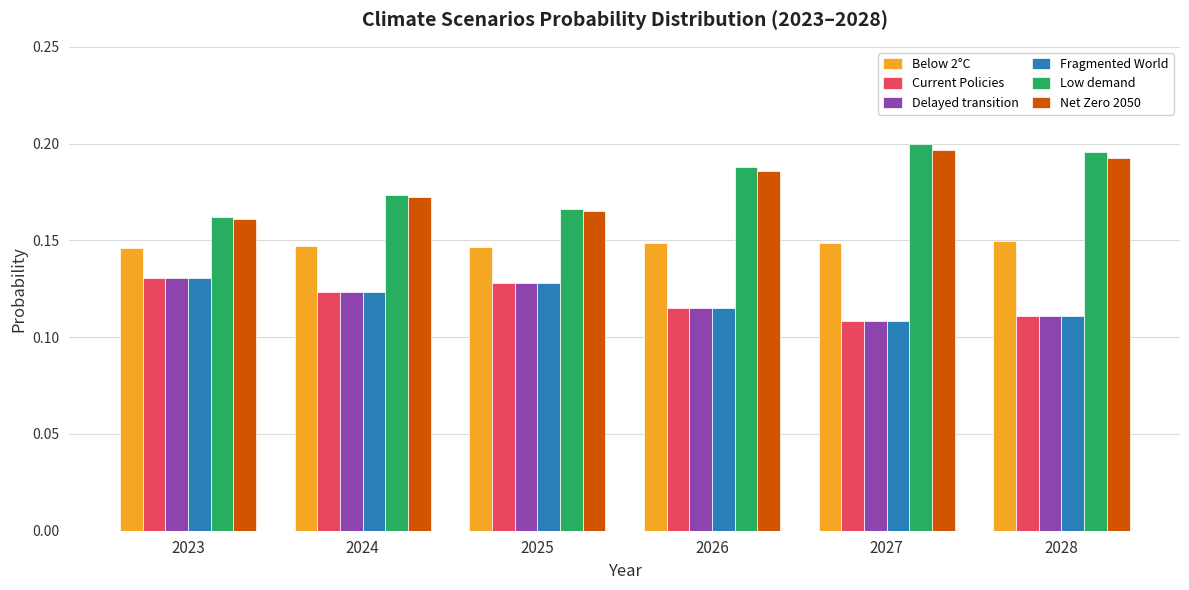

How many data points does each series have?

6